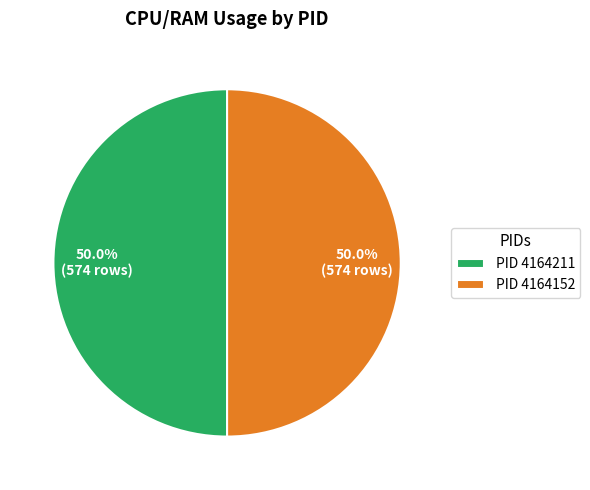

What is the ratio of the value at PID 4164152 to the value at PID 4164211?

1.0